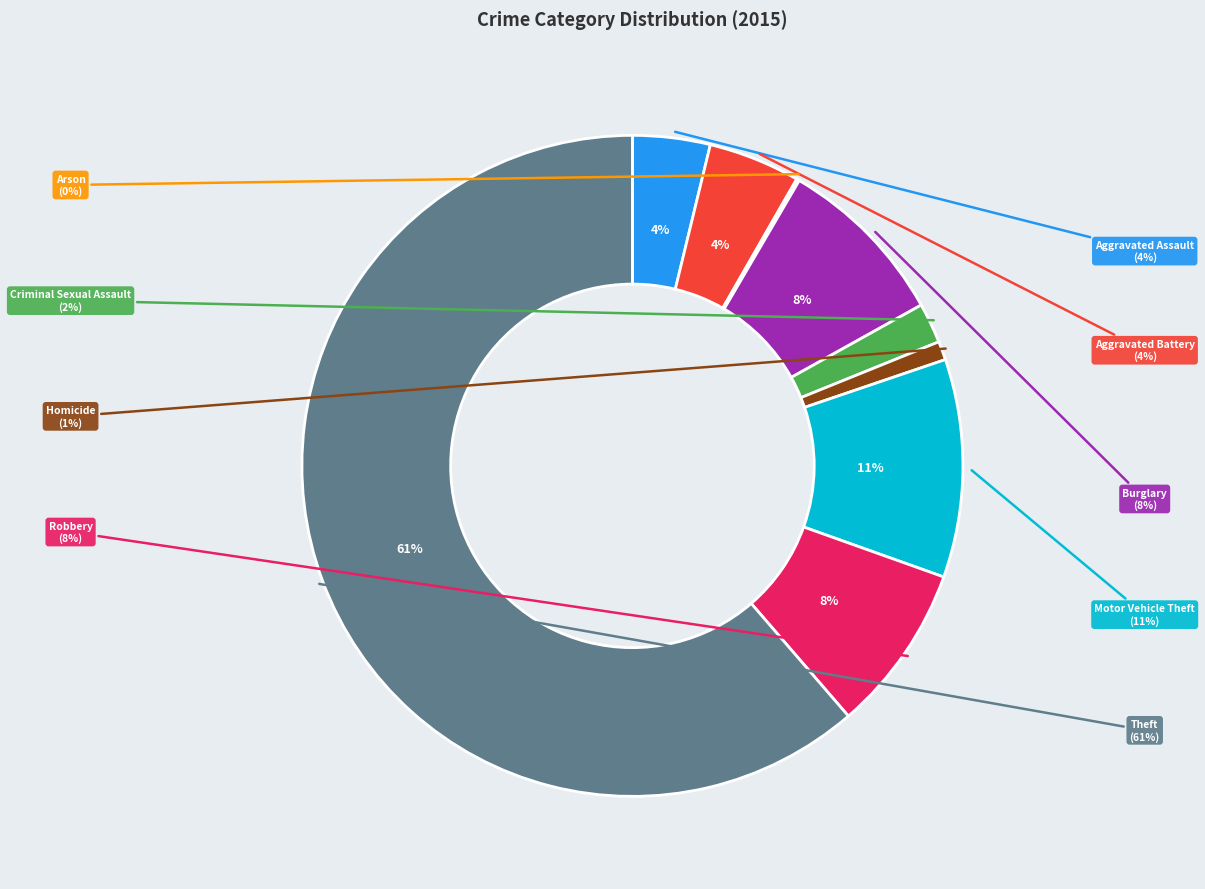

The Criminal Sexual Assault slice represents 2% of the pie. True or false?

True